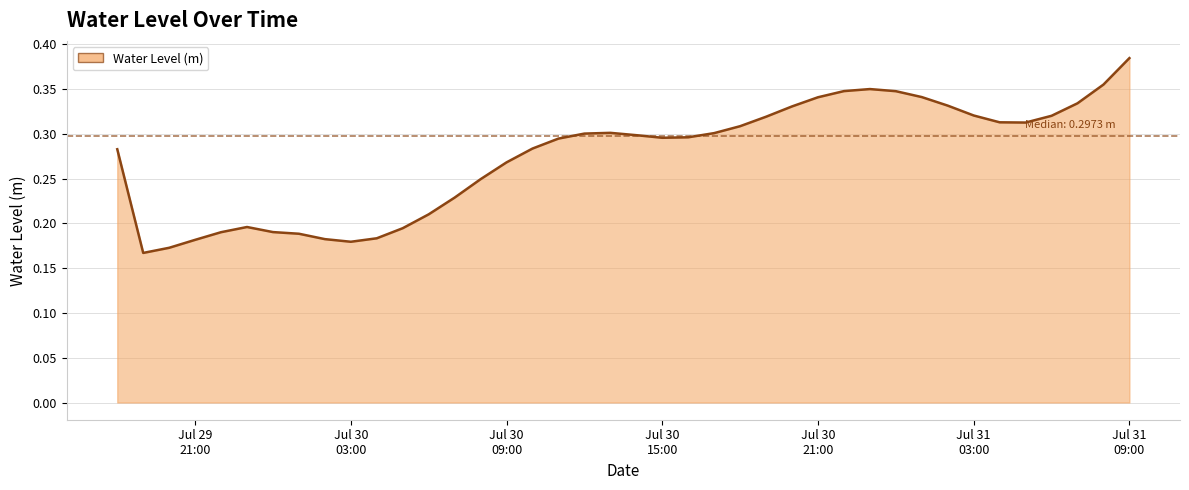

How many data points does each series have?

40